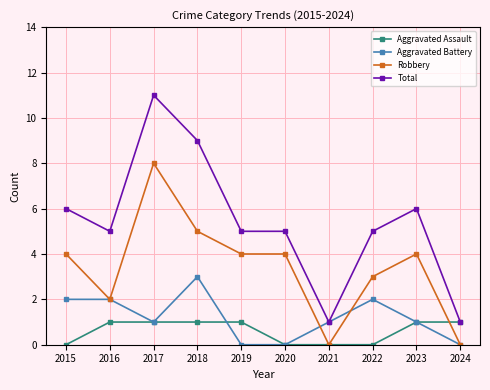

True or false: Robbery has more than 1 interior local peaks.

True